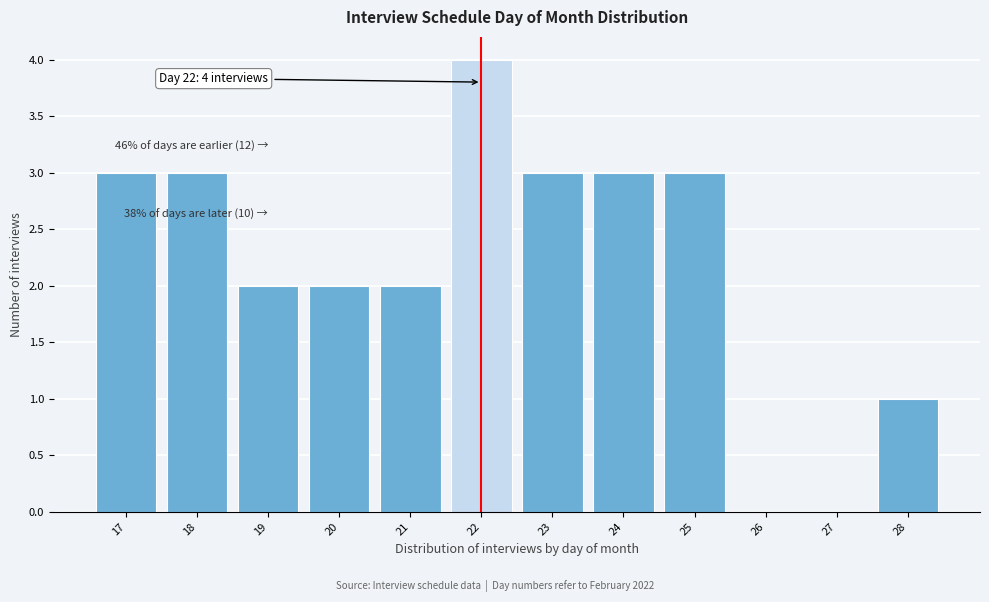

Over which range of the x-axis is the bar tallest?

21.5 to 22.5